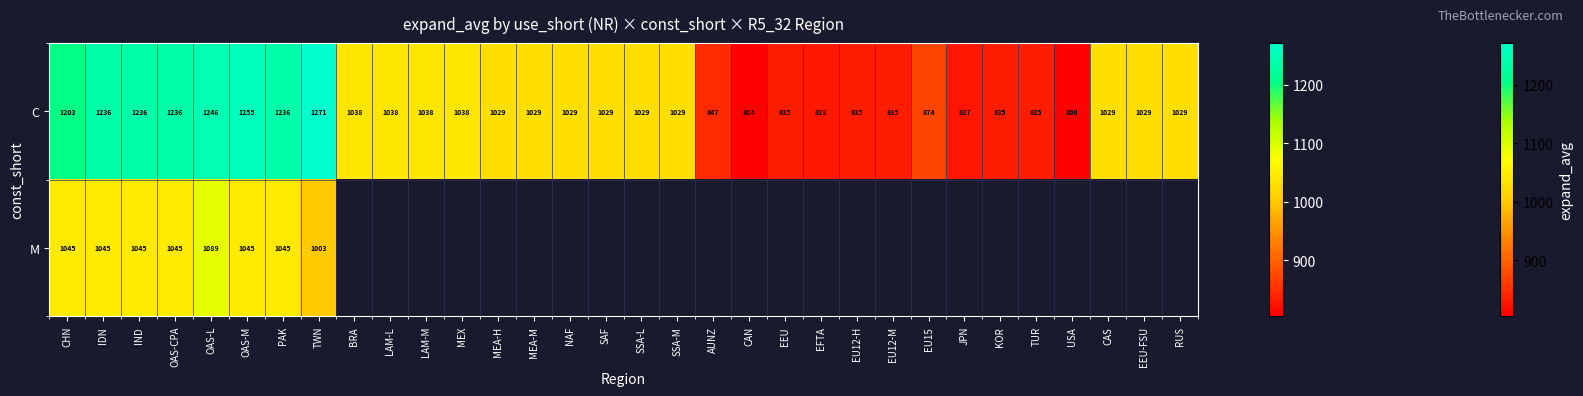

Which category has the lowest value in the C series?

CAN